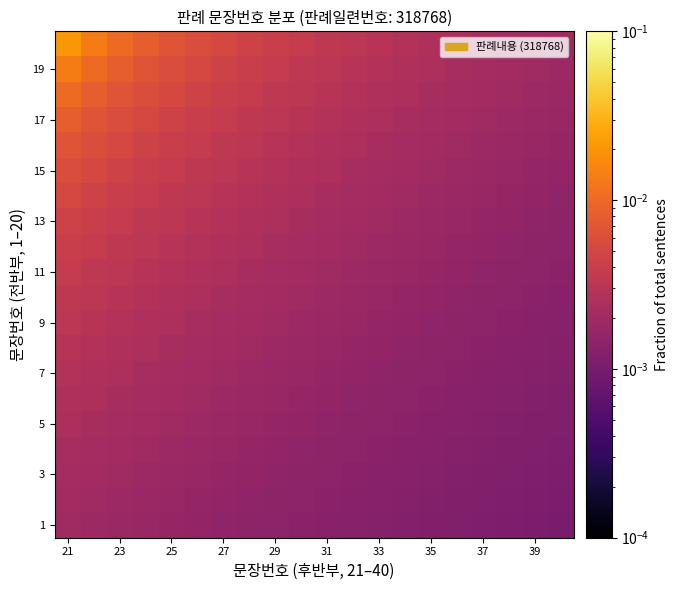

At which category is the sum across all series the highest?

21